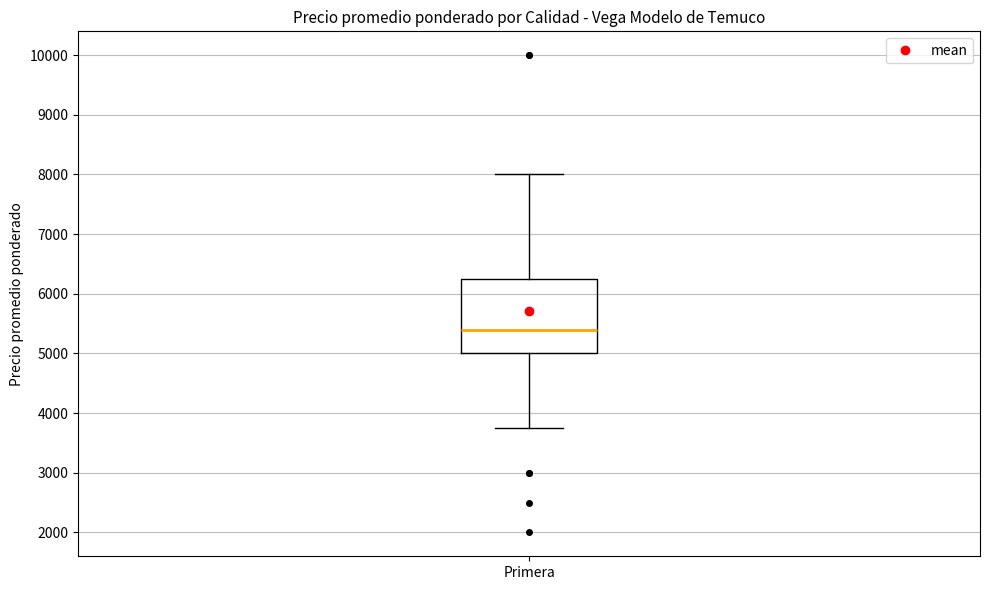

Read this box plot against the y-axis: the position of the median line, the range covered by the box, and the ends of both whiskers. The values are not printed on the chart, so give them approximately, as read against the axis.

median 5400, box 5000 to 6300, whiskers 3800 to 8000